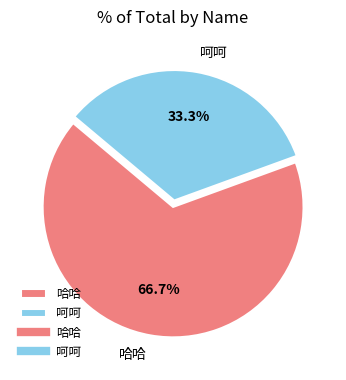

To the nearest percent, what portion does 呵呵 represent?

33%